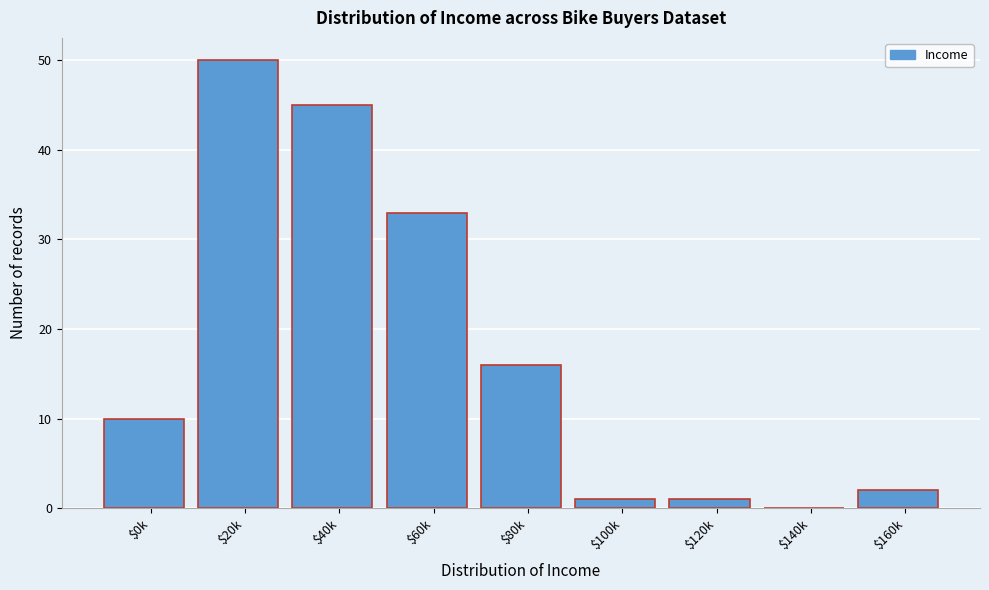

Which label corresponds to the largest value in the chart?

$20k